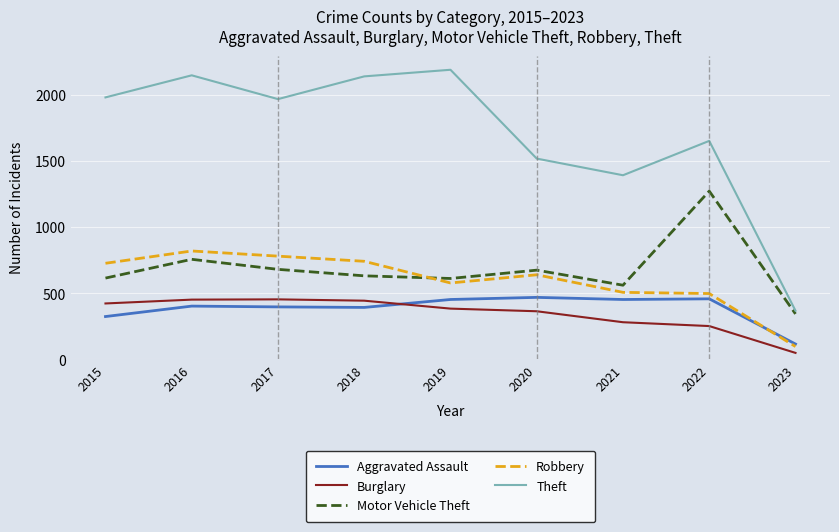

Which series has the largest total across all categories?

Theft